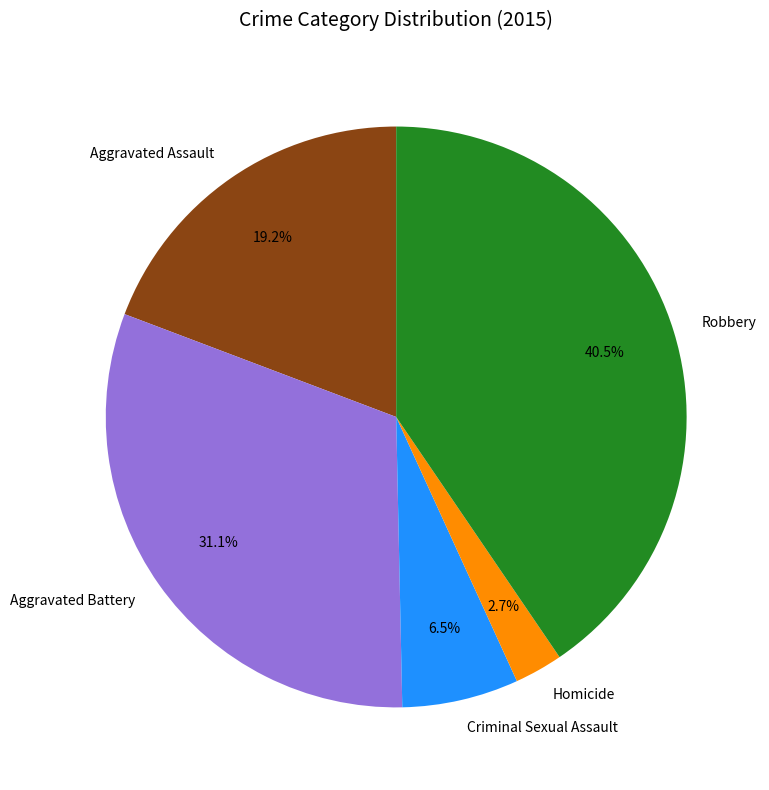

Combined, do Aggravated Assault and Homicide account for over 50%?

No